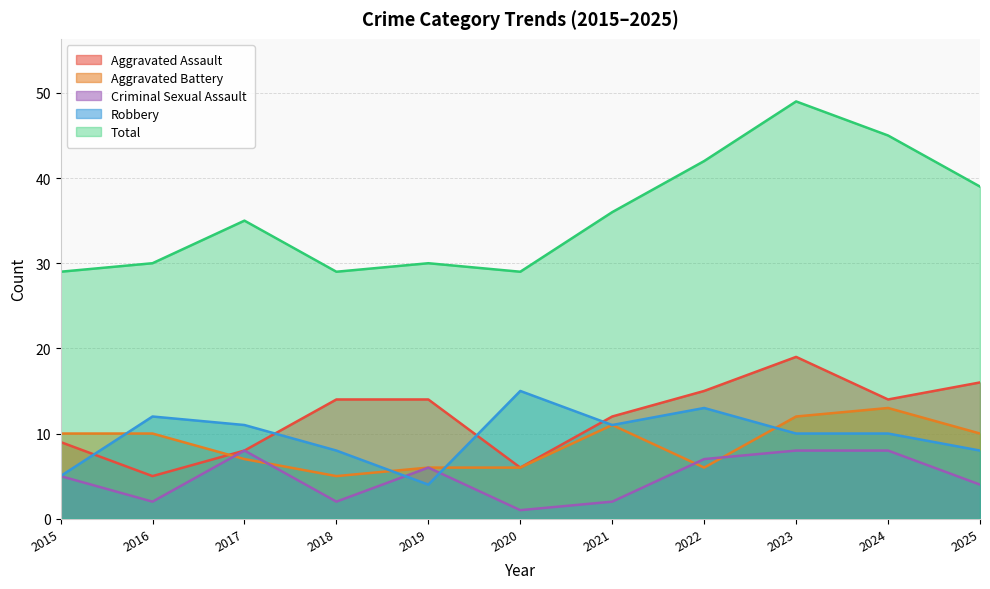

Which series ends up on top after the final intersection of Aggravated Battery and Criminal Sexual Assault?

Aggravated Battery